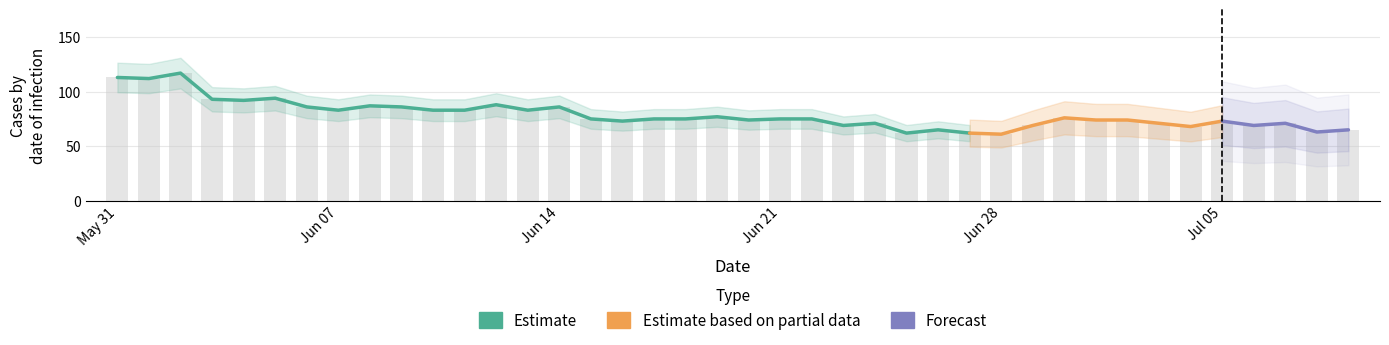

What is the greatest value displayed?

117